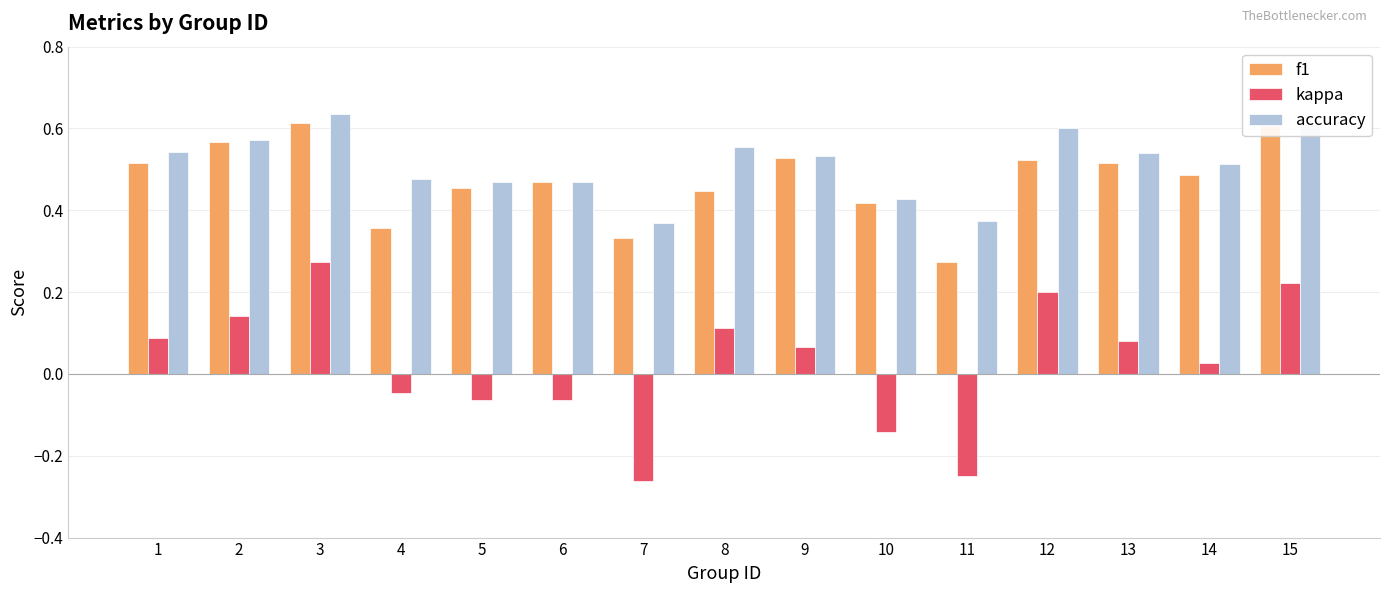

Count the f1 values in the range 0 to 1.

15